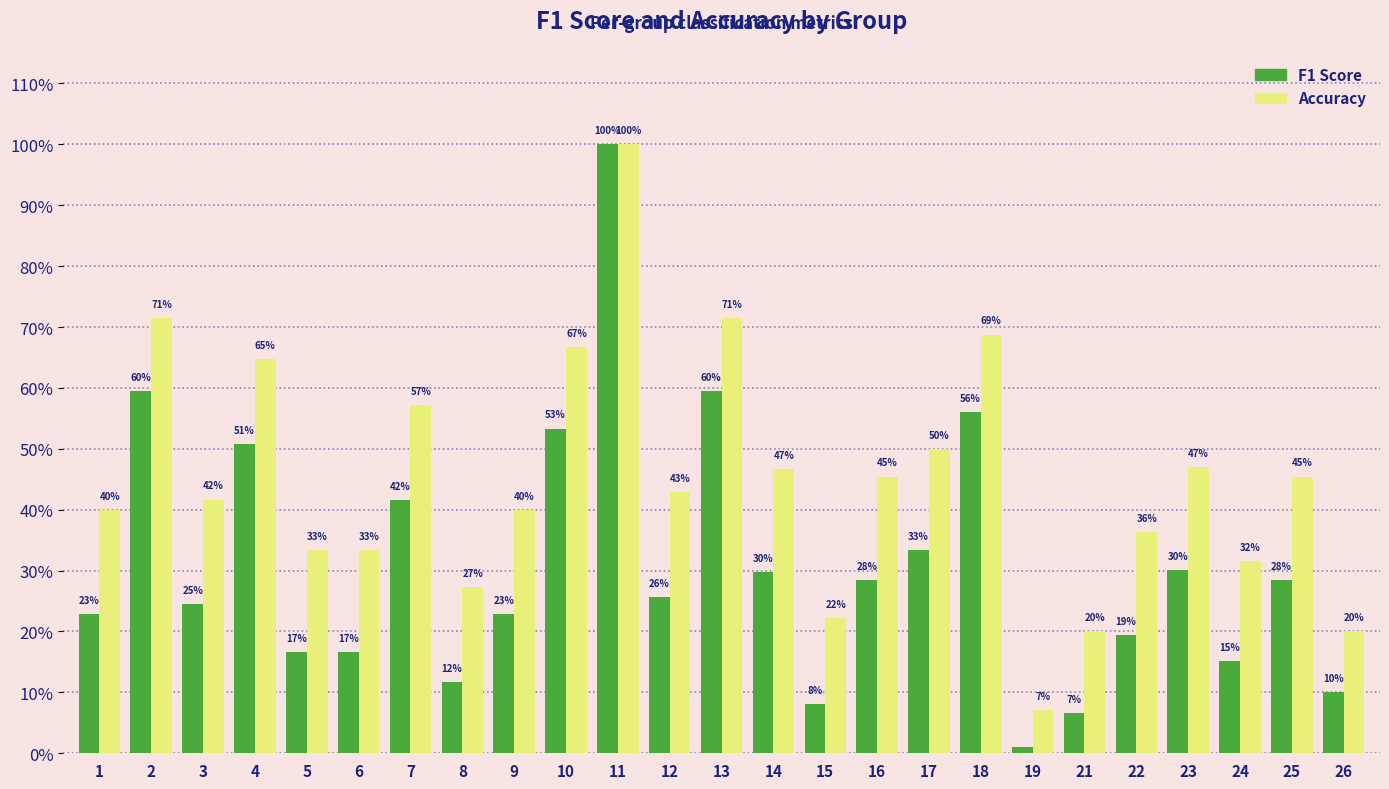

True or false: Accuracy has a value of 0.3 at 26.

False